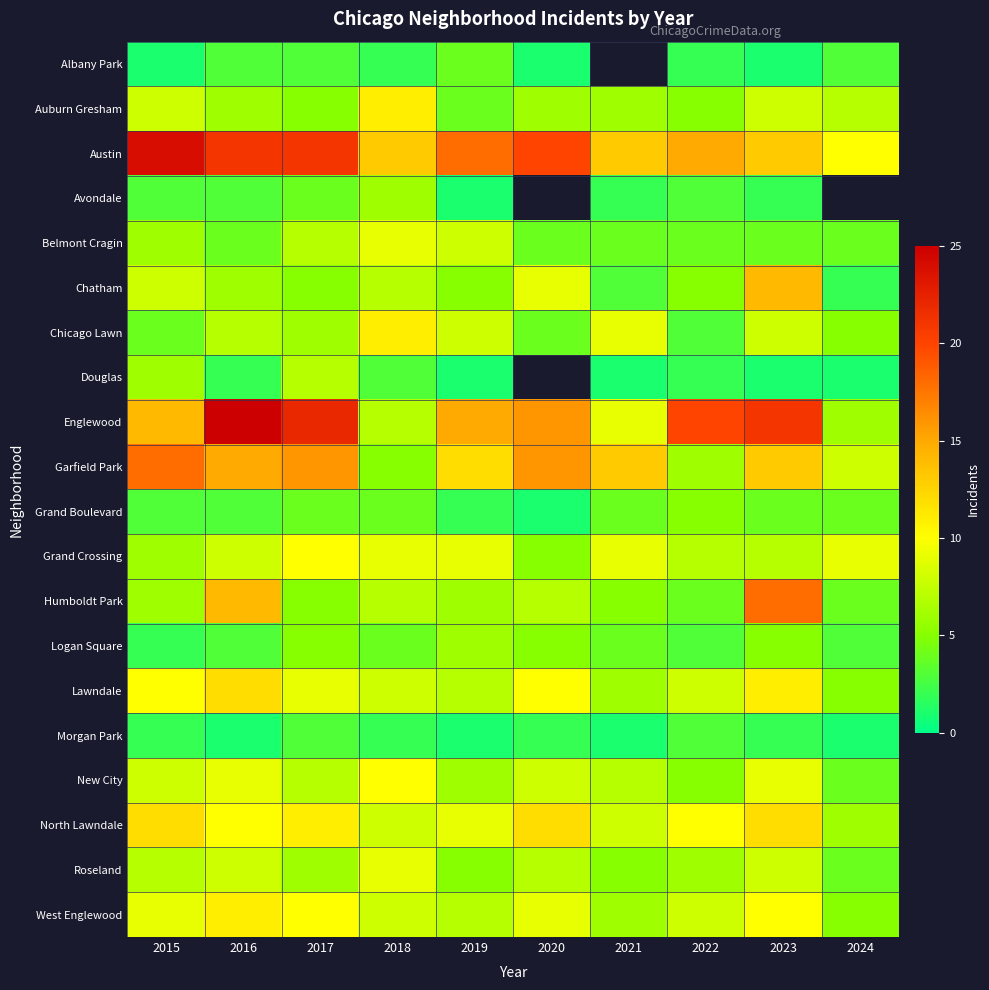

Which series has the largest total across all categories?

Austin